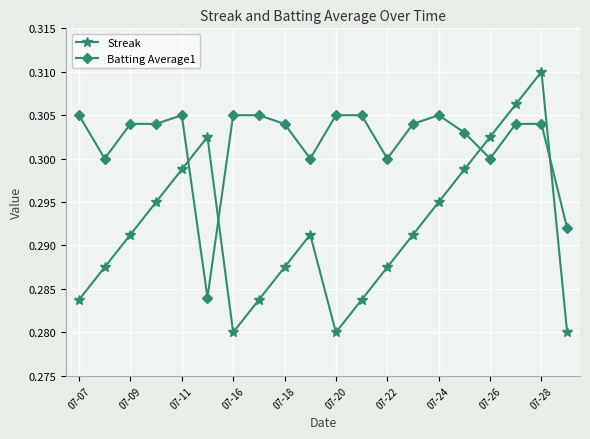

What is the sum of all Streak values?

5.8